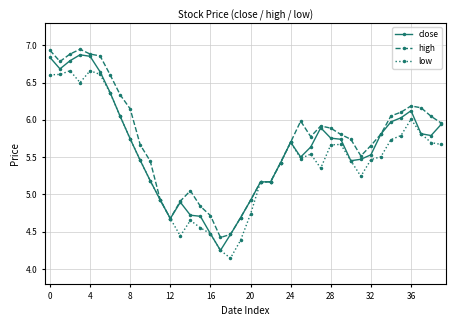

At how many categories does at least one series exceed 5?

31